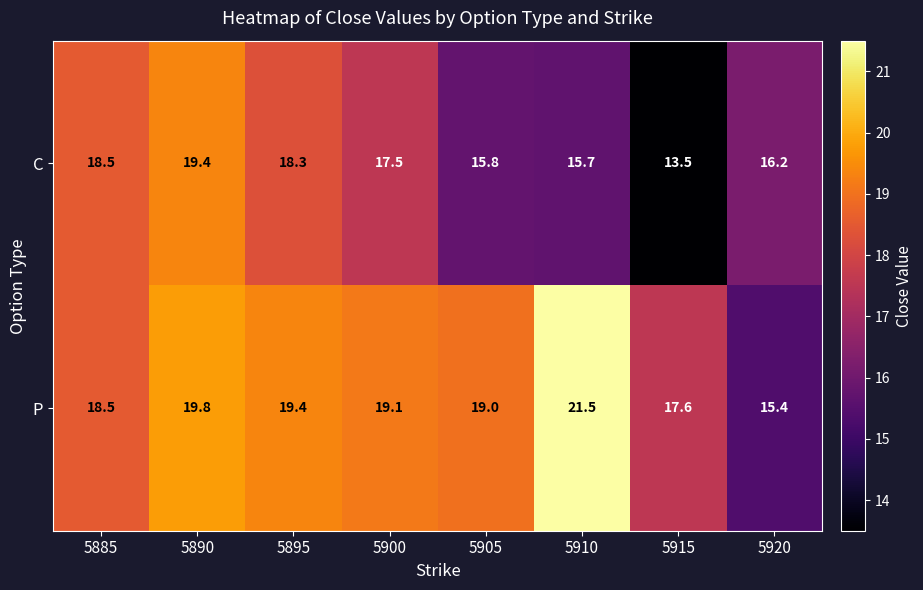

The value of P at 5900 is 32.2. True or false?

False